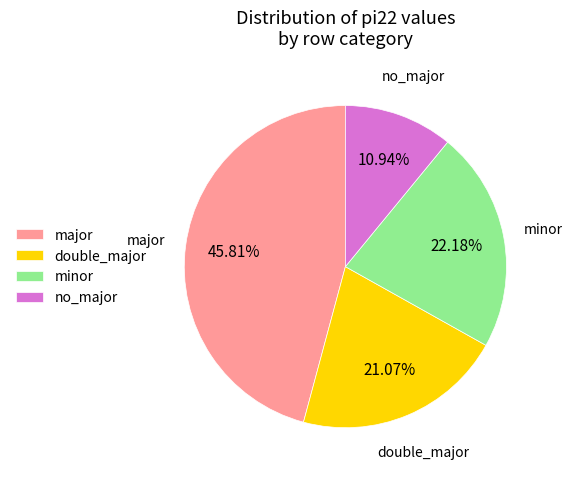

To the nearest percent, what is the difference between the largest and smallest slice percentages?

35%